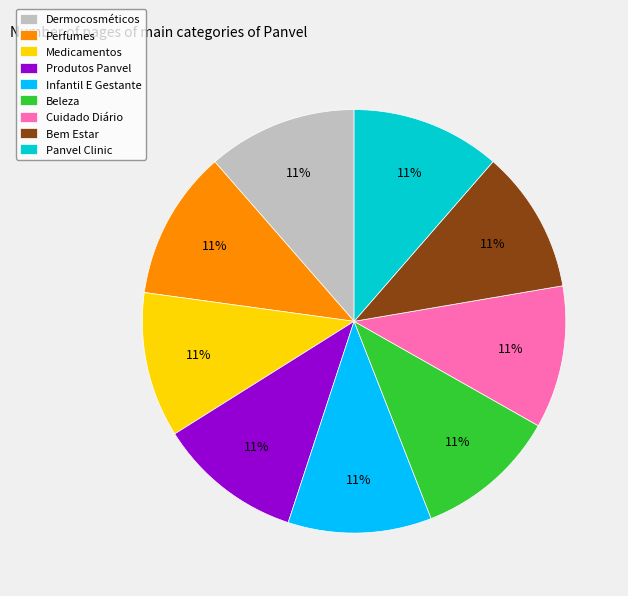

How many segments does this pie chart have?

9